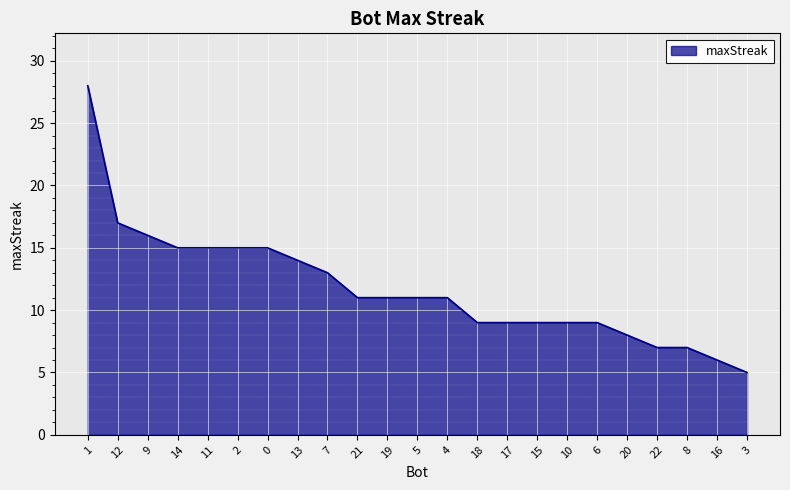

Reading left to right, what are all the values shown in this chart?

28	17	16	15	15	15	15	14	13	11	11	11	11	9	9	9	9	9	8	7	7	6	5